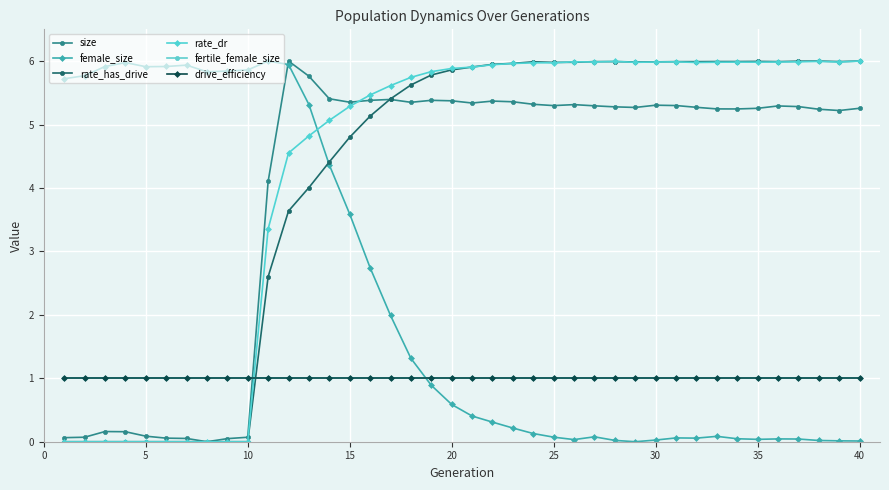

Which series has the largest total across all categories?

rate_dr